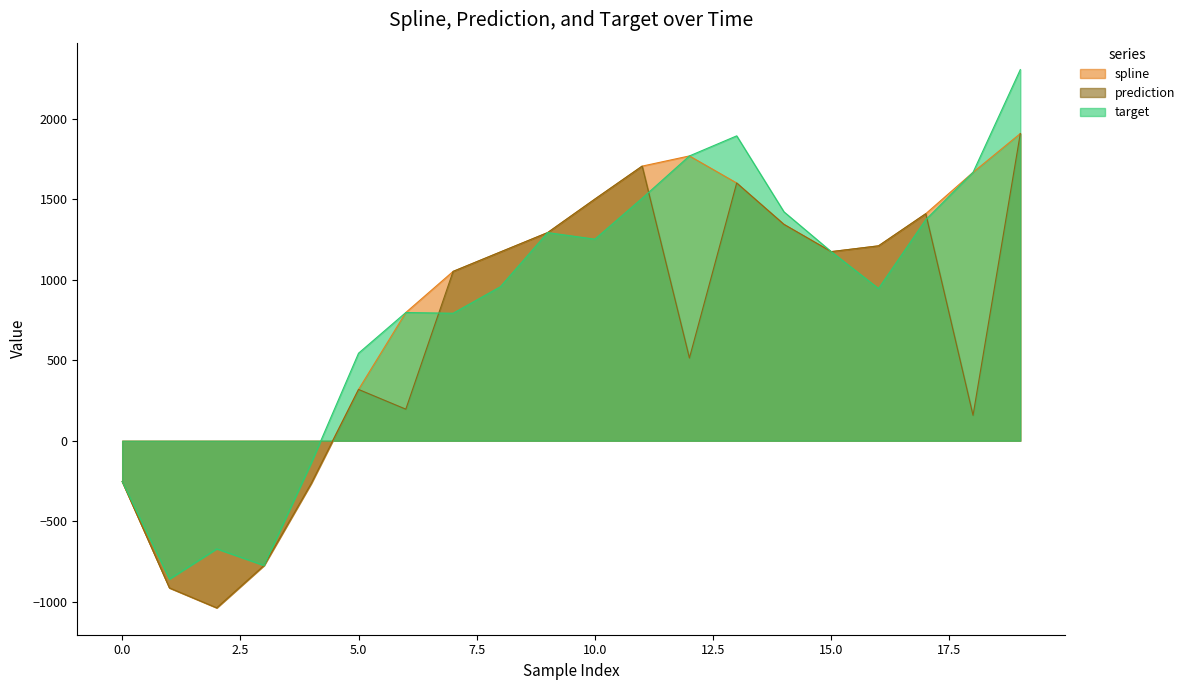

What is the smallest value displayed?

-1037.3